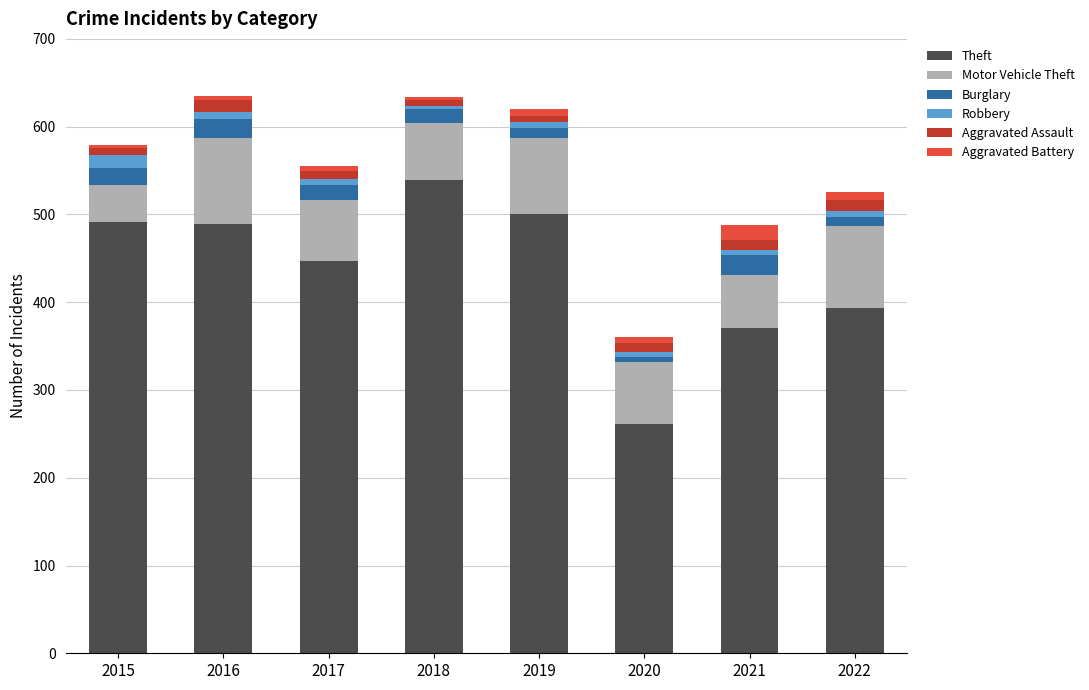

The Theft series shows 199 at 2018. True or false?

False